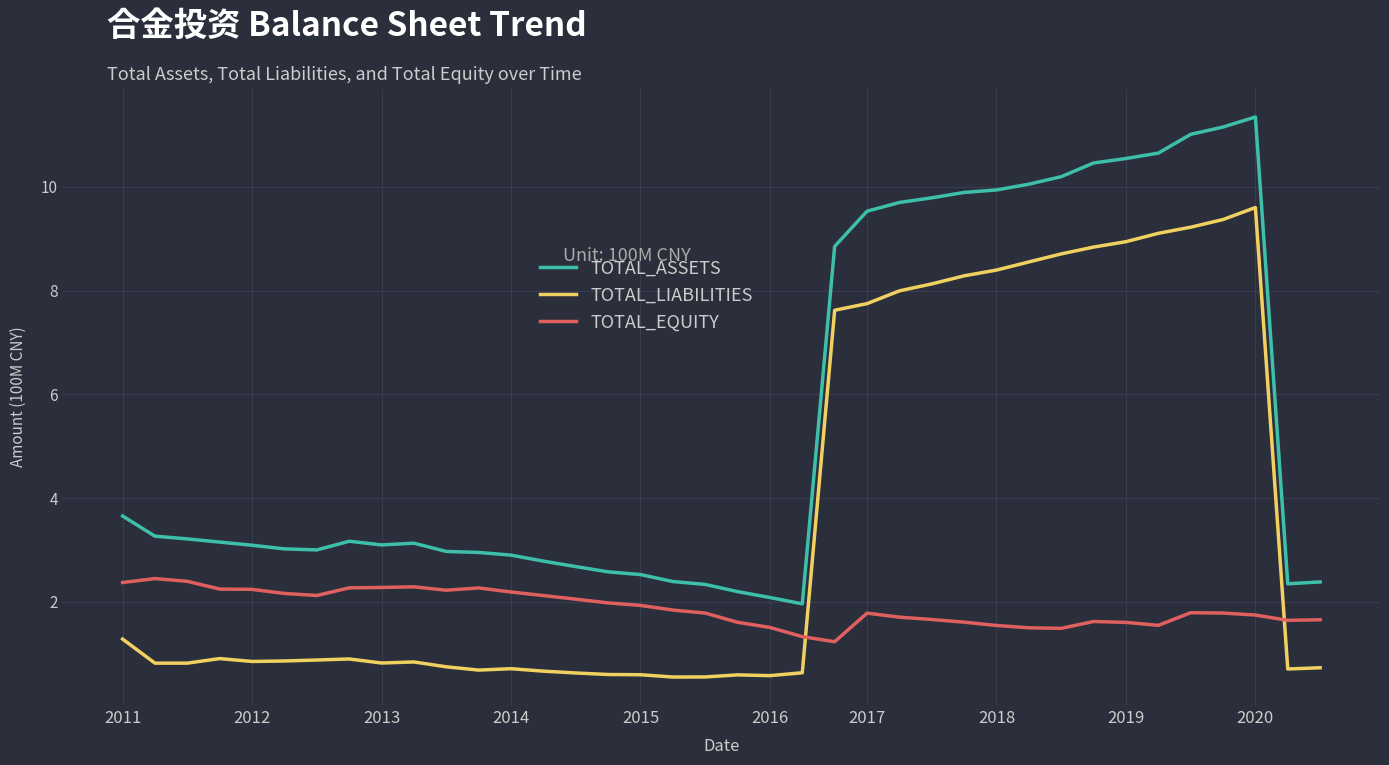

Rank the series by their average value, from lowest to highest.

TOTAL_EQUITY, TOTAL_LIABILITIES, TOTAL_ASSETS